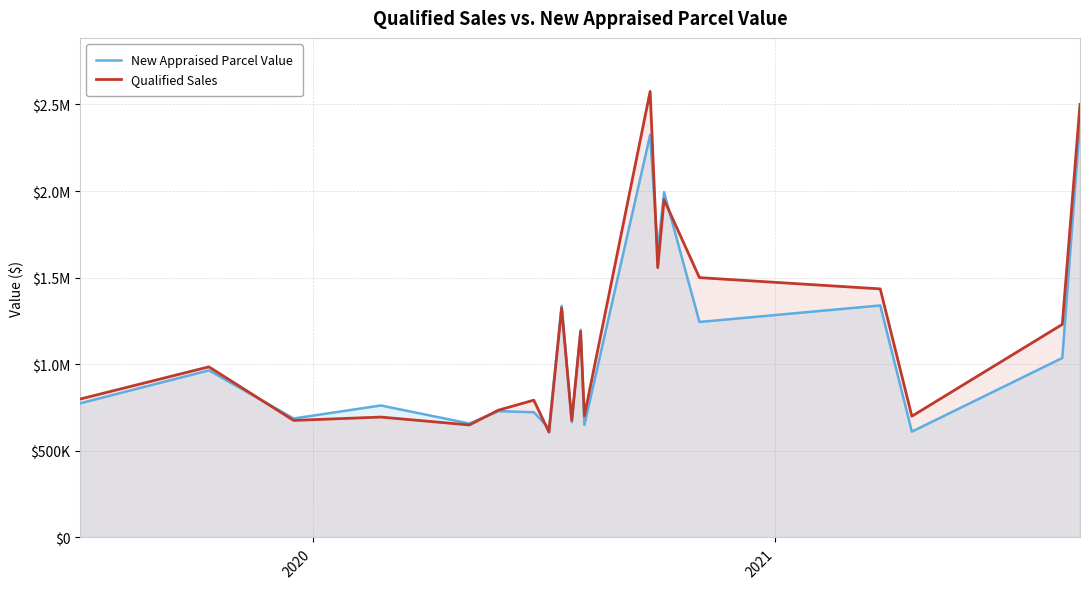

What are all the series names shown in the legend?

New Appraised Parcel Value, Qualified Sales